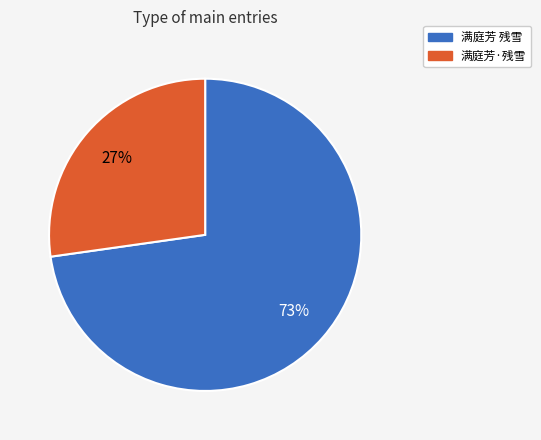

Count the number of slices in the pie.

2